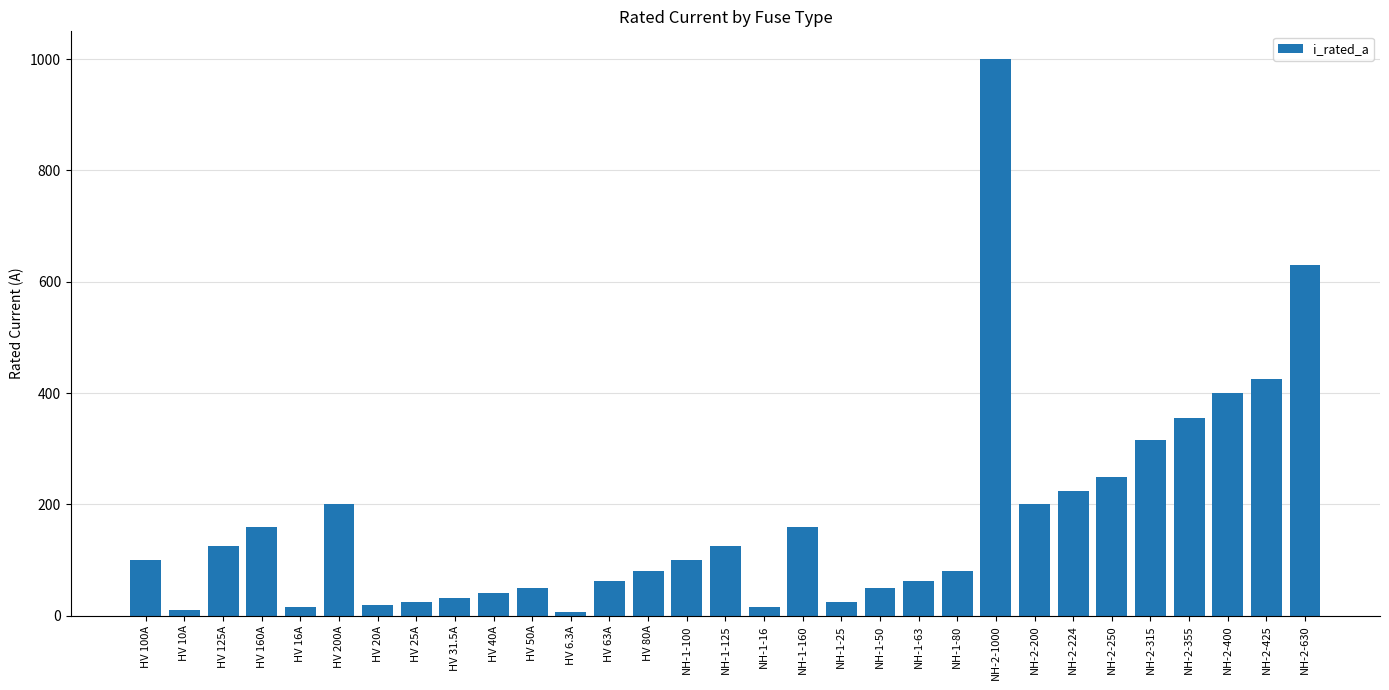

What is the change in value from HV 63A to NH-2-400?

+337.0